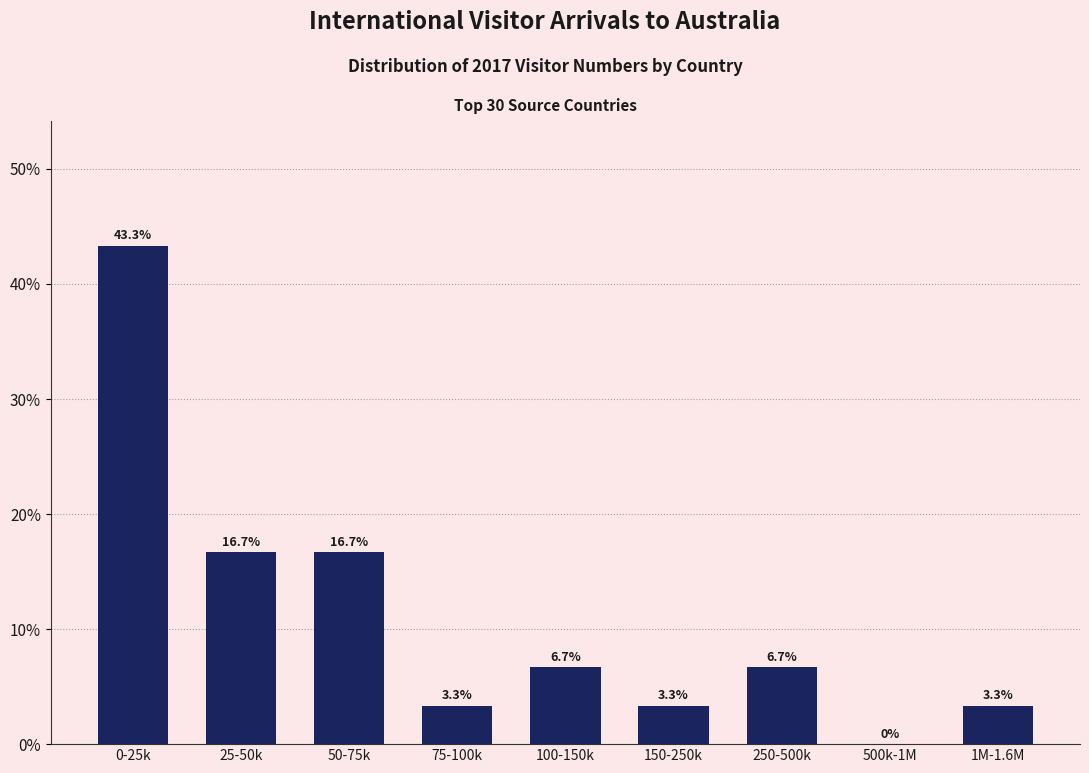

Reading left to right, transcribe all the data shown in this chart.

0-25k=43.3	25-50k=16.7	50-75k=16.7	75-100k=3.3	100-150k=6.7	150-250k=3.3	250-500k=6.7	500k-1M=0.0	1M-1.6M=3.3